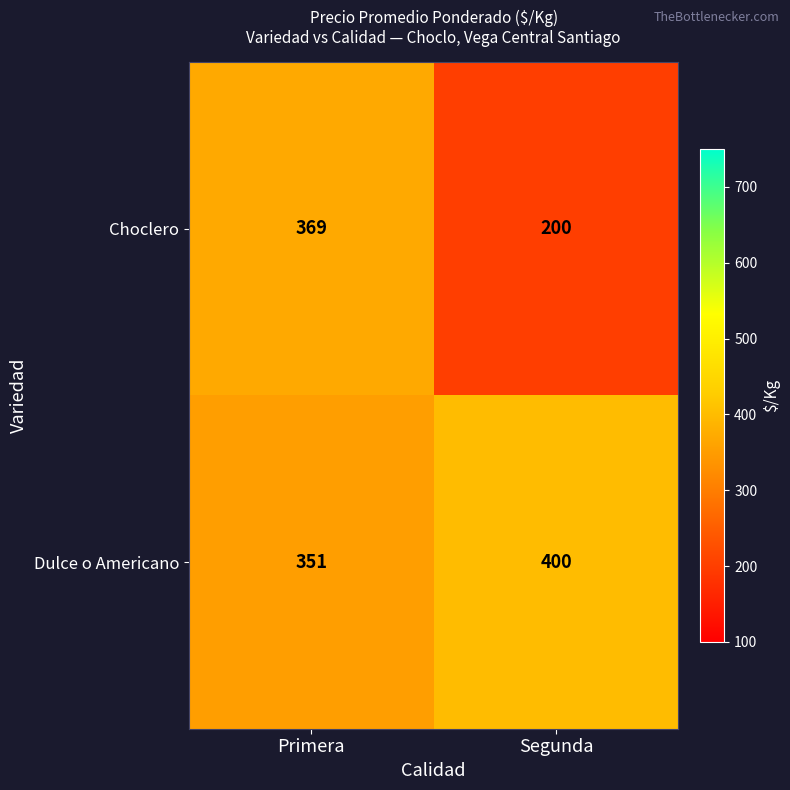

At which label is Choclero closest to 284?

Segunda